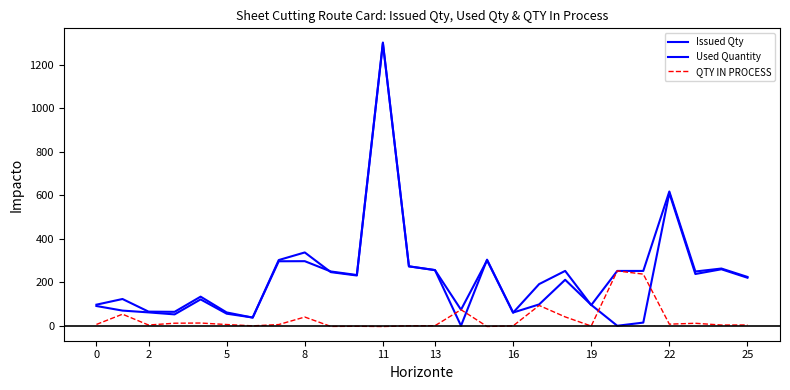

Does the chart have visible grid lines?

No